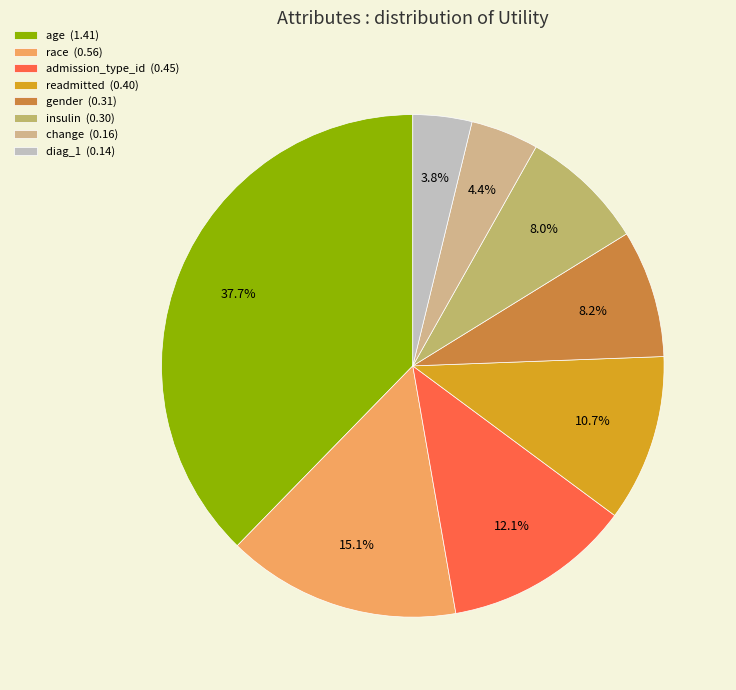

Is change the majority of the pie?

No